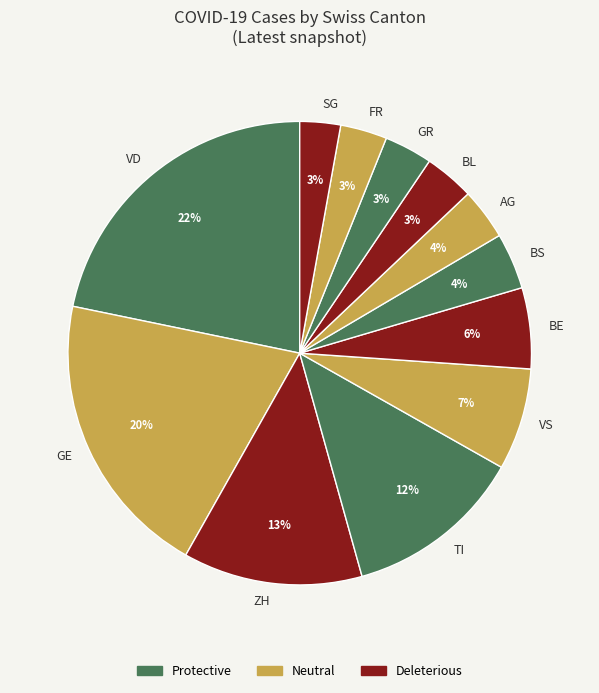

Is there a majority slice in this chart?

No